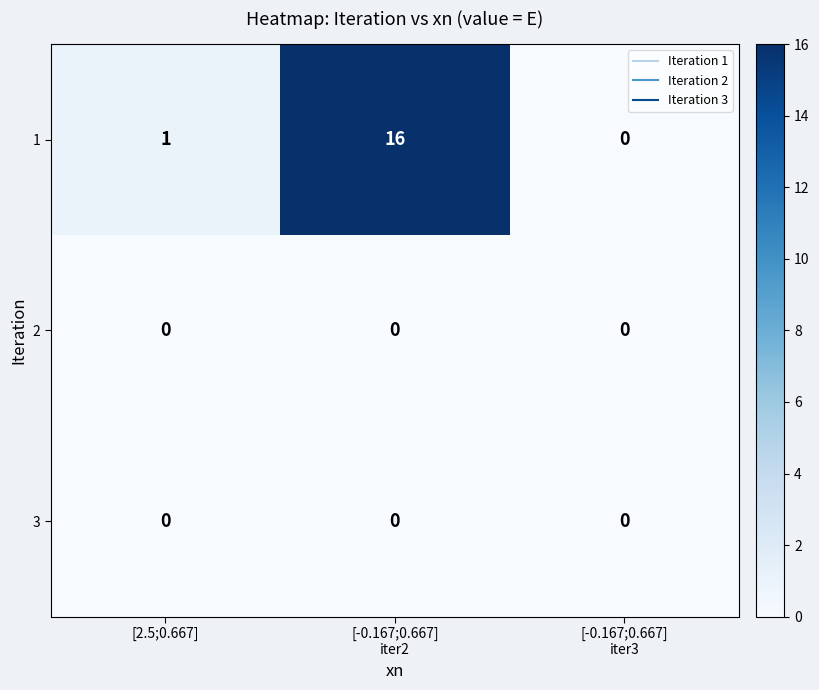

At how many categories does at least one series exceed 3?

1